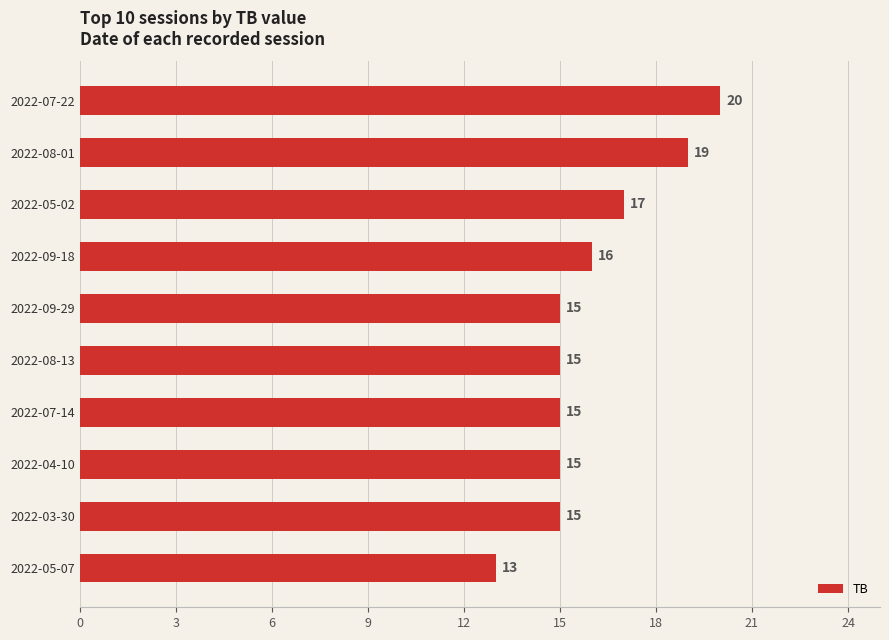

What is the smallest value displayed?

13